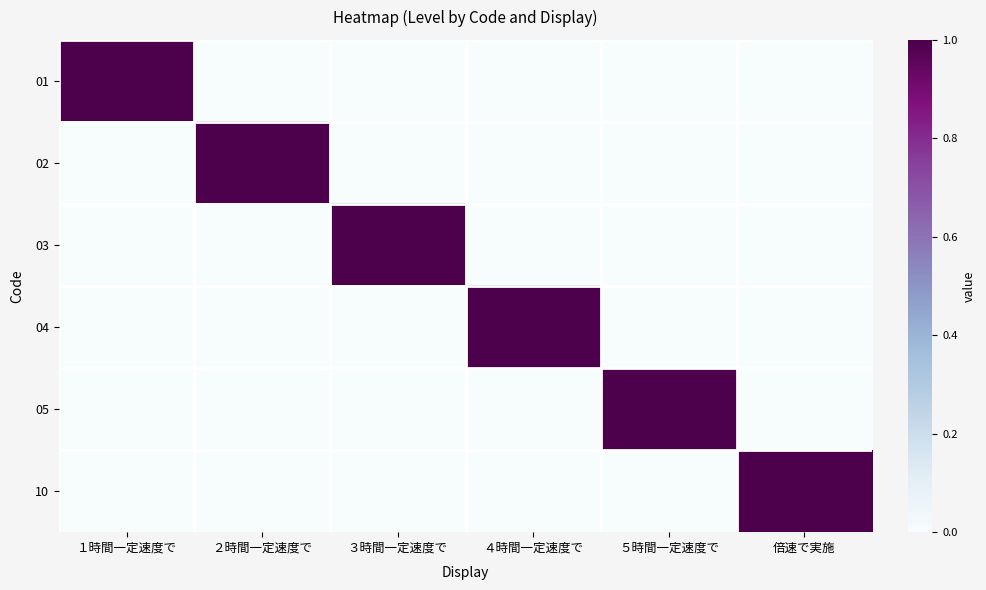

Rank the series by their maximum value, from highest to lowest.

01, 02, 03, 04, 05, 10